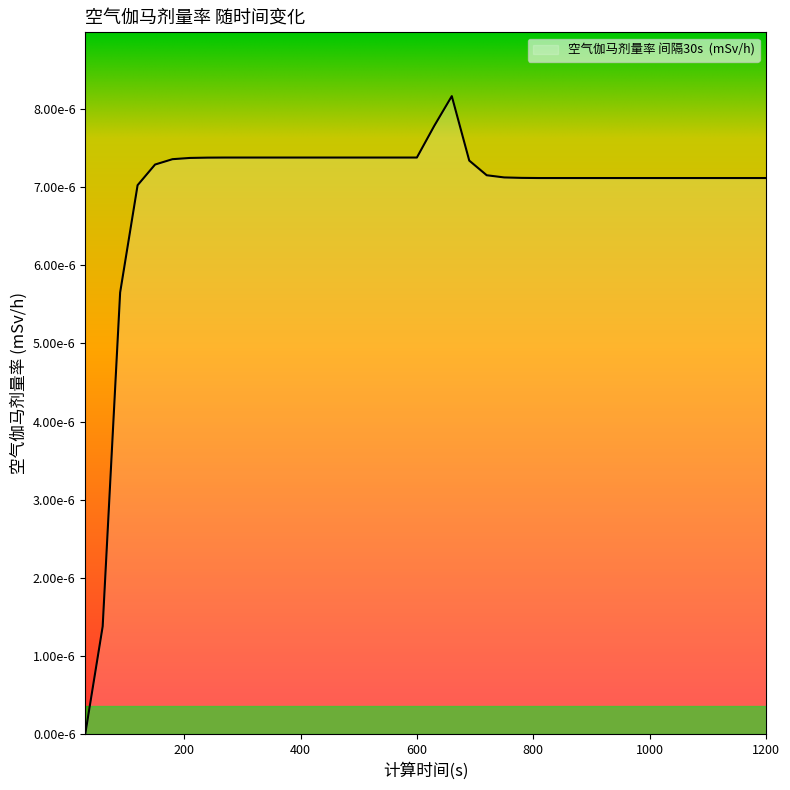

Does the chart display data point markers on the line(s)?

No